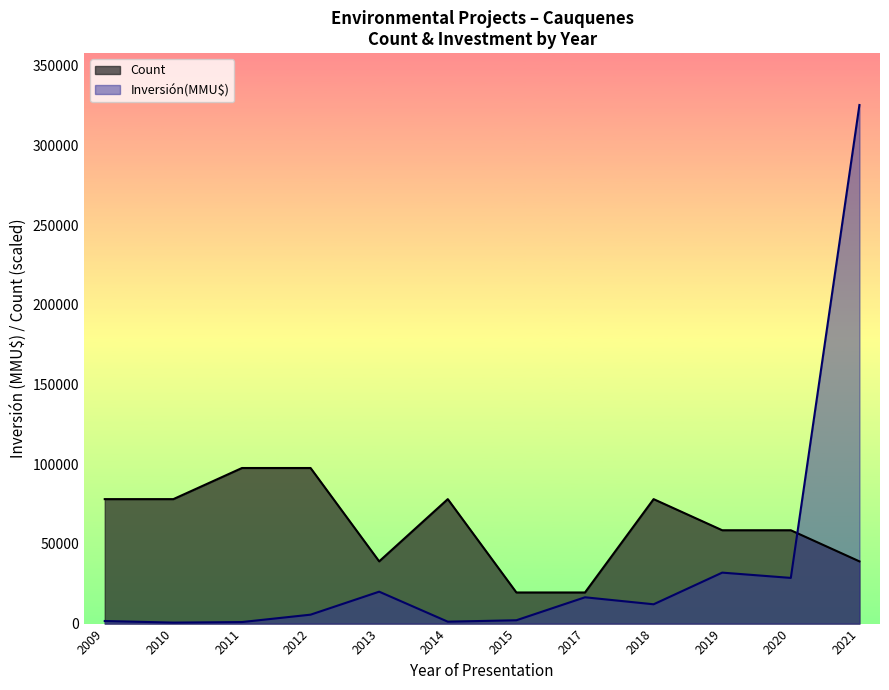

True or false: Count has more than 0 interior local peaks.

True